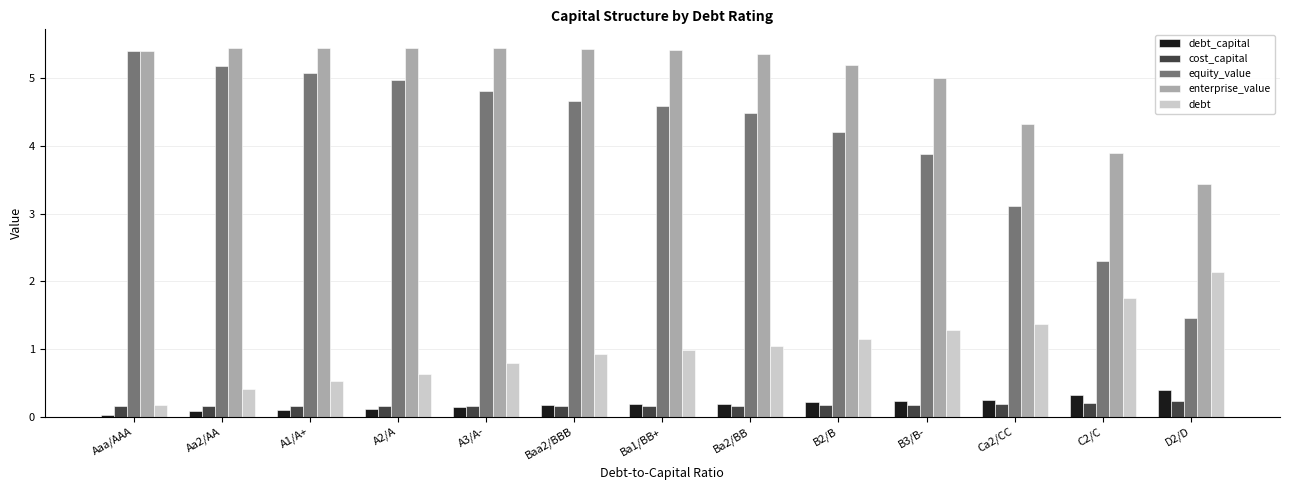

What position from the right is Ba2/BB?

6